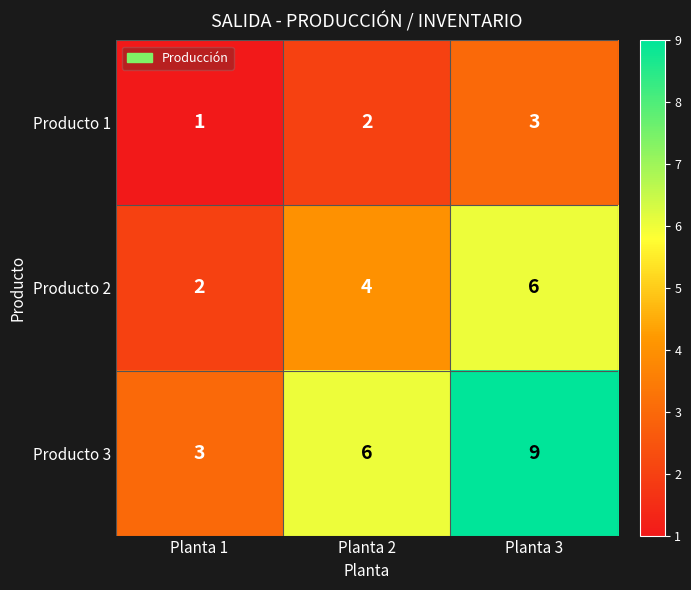

Reading left to right, what are all the values shown in this chart?

Producto 1: 1	2	3
Producto 2: 2	4	6
Producto 3: 3	6	9